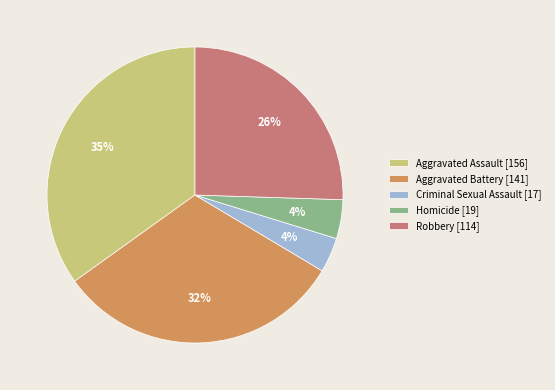

Approximately how many times larger is the value at Robbery [114] compared to Aggravated Assault [156]?

0.7